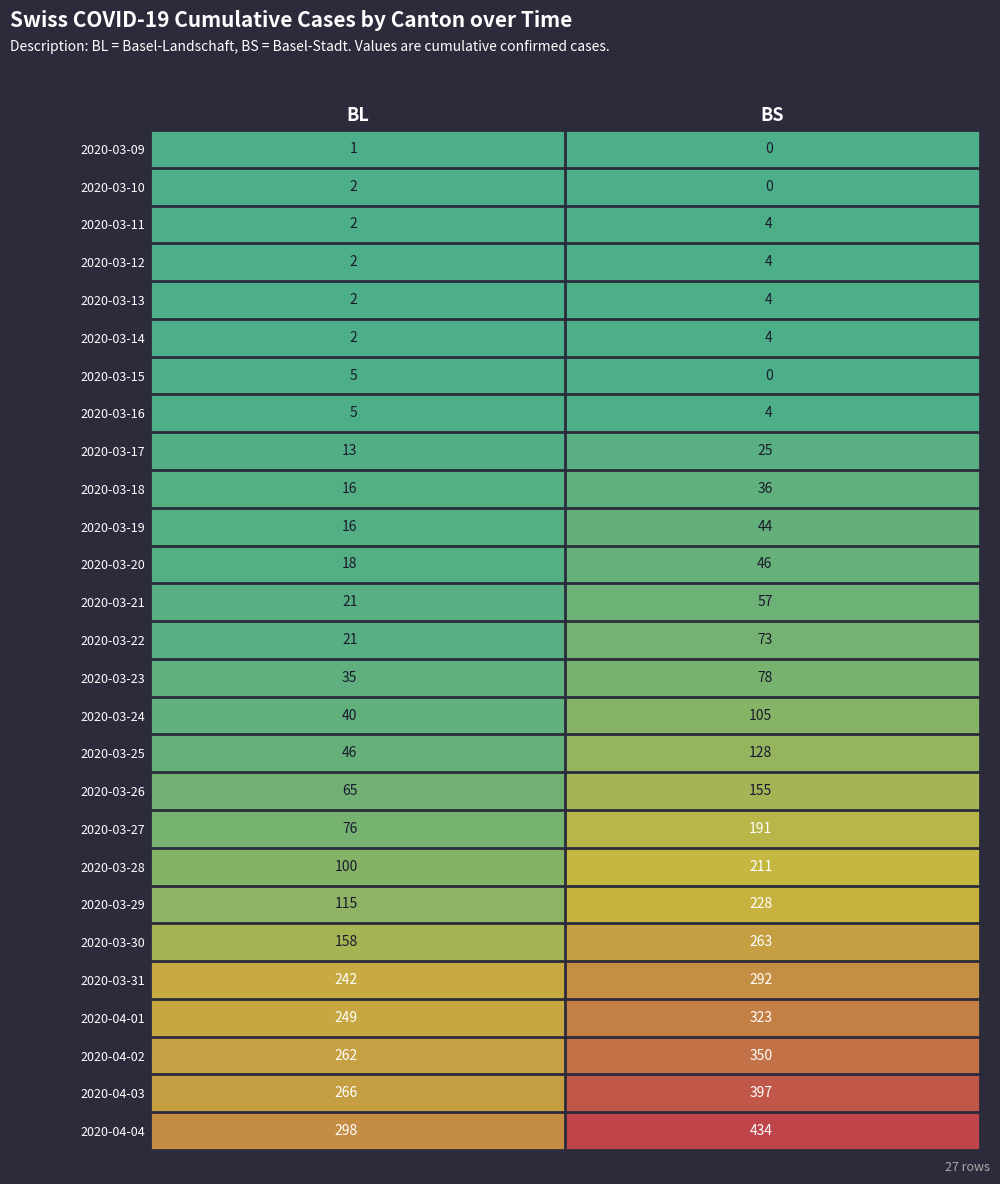

Where is 2020-03-24 nearest to the value 72?

BL